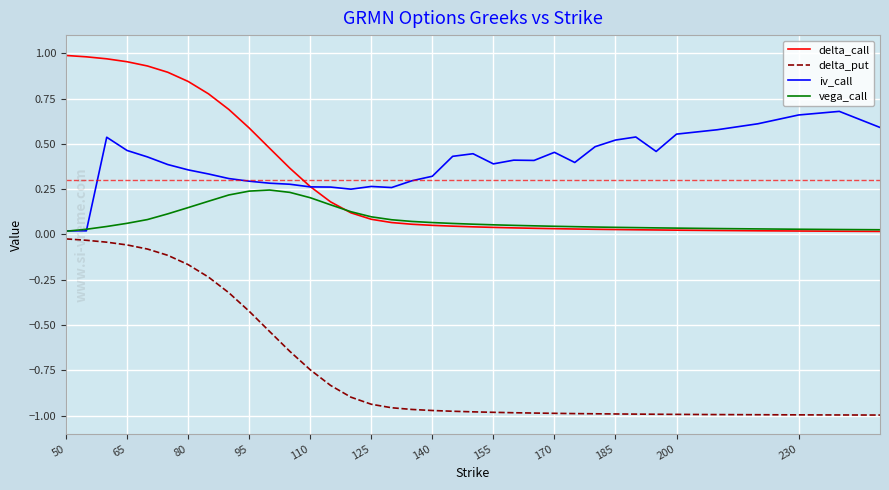

Which series has the largest total across all categories?

iv_call